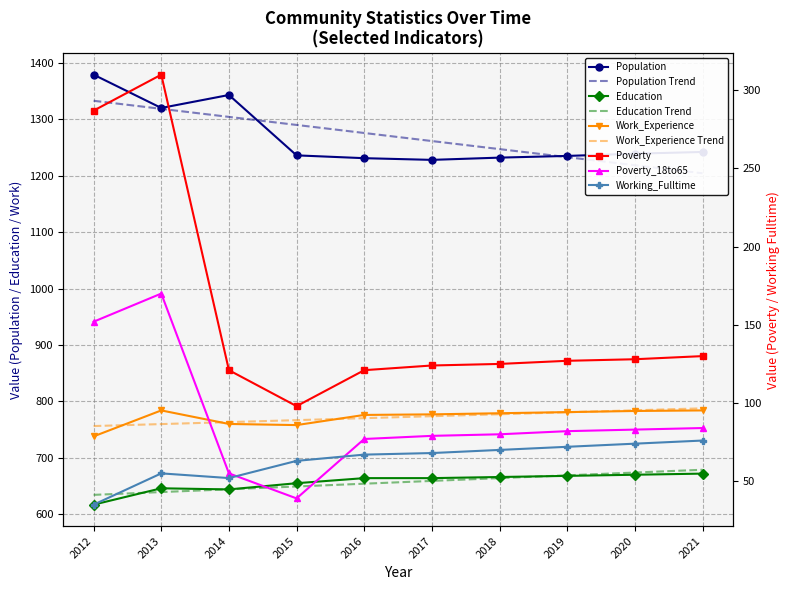

What is the spread (max minus min) of values at 2012?

1344